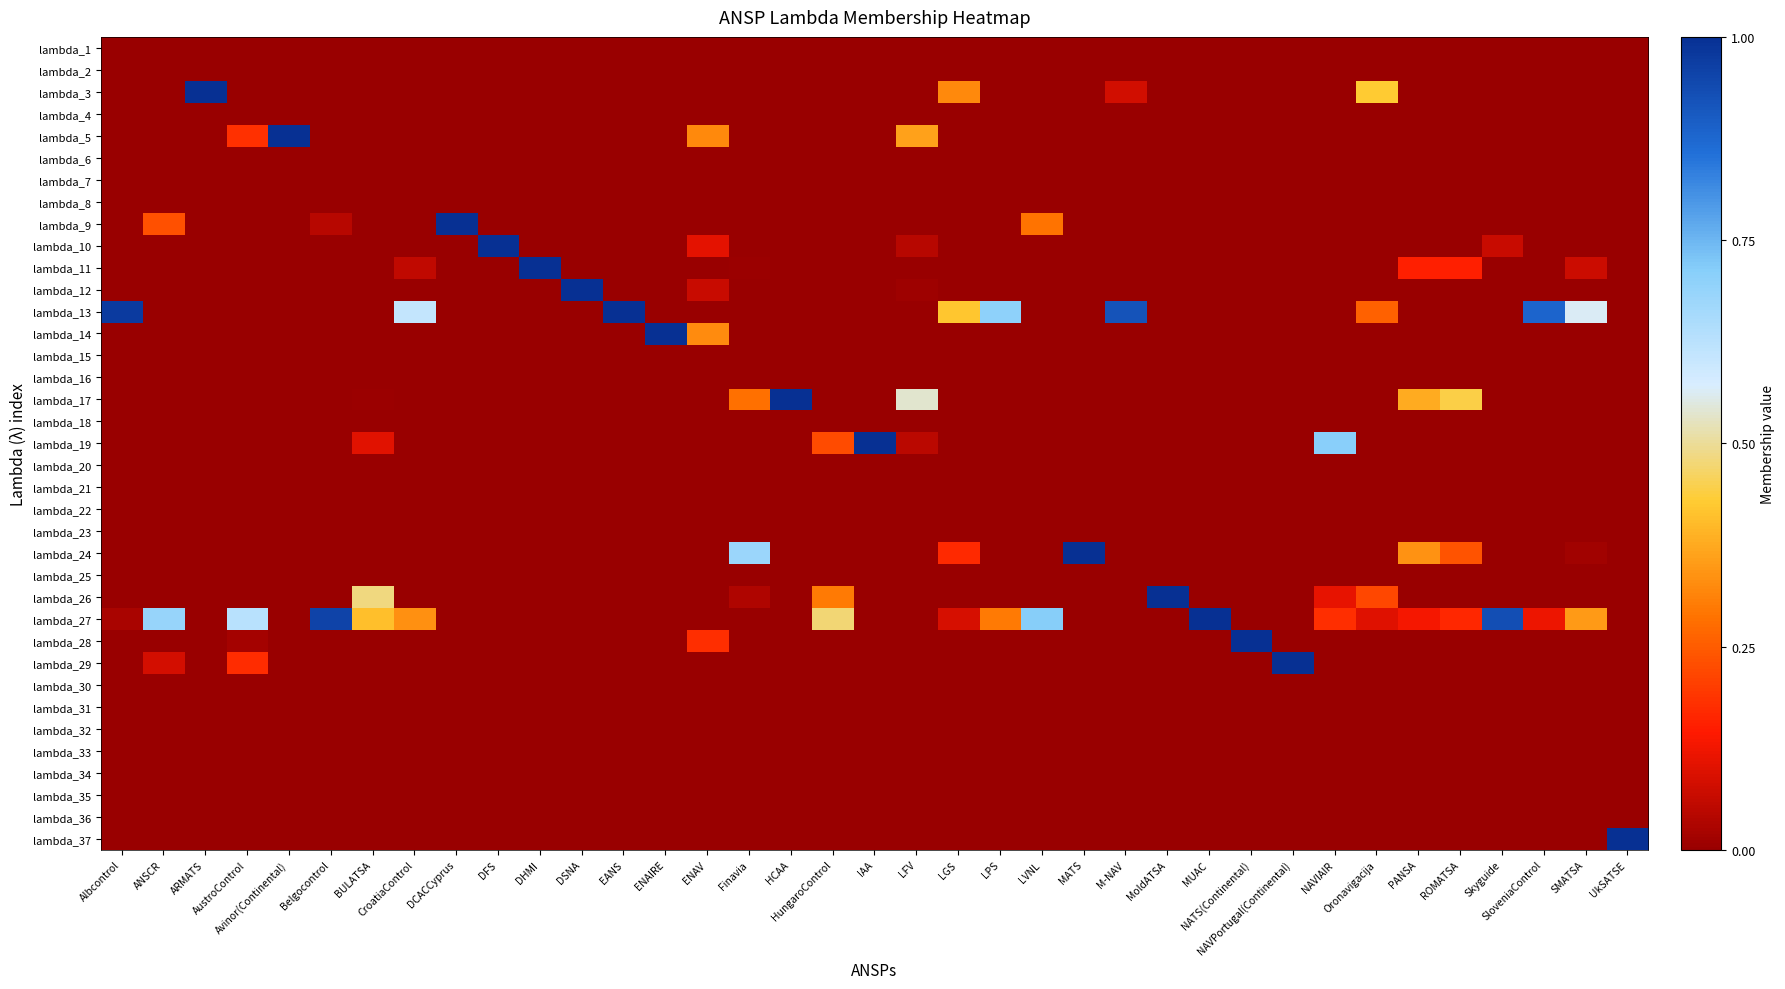

Reading left to right, list all the values displayed in this chart.

lambda_1: Albcontrol=0.0	ANSCR=0.0	ARMATS=0.0	AustroControl=0.0	Avinor(Continental)=0.0	Belgocontrol=0.0	BULATSA=0.0	CroatiaControl=0.0	DCACCyprus=0.0	DFS=0.0	DHMI=0.0	DSNA=0.0	EANS=0.0	ENAIRE=0.0	ENAV=0.0	Finavia=0.0	HCAA=0.0	HungaroControl=0.0	IAA=0.0	LFV=0.0	LGS=0.0	LPS=0.0	LVNL=0.0	MATS=0.0	M-NAV=0.0	MoldATSA=0.0	MUAC=0.0	NATS(Continental)=0.0	NAVPortugal(Continental)=0.0	NAVIAIR=0.0	Oronavigacija=0.0	PANSA=0.0	ROMATSA=0.0	Skyguide=0.0	SloveniaControl=0.0	SMATSA=0.0	UkSATSE=0.0
lambda_2: Albcontrol=0.0	ANSCR=0.0	ARMATS=0.0	AustroControl=0.0	Avinor(Continental)=0.0	Belgocontrol=0.0	BULATSA=0.0	CroatiaControl=0.0	DCACCyprus=0.0	DFS=0.0	DHMI=0.0	DSNA=0.0	EANS=0.0	ENAIRE=0.0	ENAV=0.0	Finavia=0.0	HCAA=0.0	HungaroControl=0.0	IAA=0.0	LFV=0.0	LGS=0.0	LPS=0.0	LVNL=0.0	MATS=0.0	M-NAV=0.0	MoldATSA=0.0	MUAC=0.0	NATS(Continental)=0.0	NAVPortugal(Continental)=0.0	NAVIAIR=0.0	Oronavigacija=0.0	PANSA=0.0	ROMATSA=0.0	Skyguide=0.0	SloveniaControl=0.0	SMATSA=0.0	UkSATSE=0.0
lambda_3: Albcontrol=0.0	ANSCR=0.0	ARMATS=1.0	AustroControl=0.0	Avinor(Continental)=0.0	Belgocontrol=0.0	BULATSA=0.0	CroatiaControl=0.0	DCACCyprus=0.0	DFS=0.0	DHMI=0.0	DSNA=0.0	EANS=0.0	ENAIRE=0.0	ENAV=0.0	Finavia=0.0	HCAA=0.0	HungaroControl=0.0	IAA=0.0	LFV=0.0	LGS=0.3	LPS=0.0	LVNL=0.0	MATS=0.0	M-NAV=0.1	MoldATSA=0.0	MUAC=0.0	NATS(Continental)=0.0	NAVPortugal(Continental)=0.0	NAVIAIR=0.0	Oronavigacija=0.4	PANSA=0.0	ROMATSA=0.0	Skyguide=0.0	SloveniaControl=0.0	SMATSA=0.0	UkSATSE=0.0
lambda_4: Albcontrol=0.0	ANSCR=0.0	ARMATS=0.0	AustroControl=0.0	Avinor(Continental)=0.0	Belgocontrol=0.0	BULATSA=0.0	CroatiaControl=0.0	DCACCyprus=0.0	DFS=0.0	DHMI=0.0	DSNA=0.0	EANS=0.0	ENAIRE=0.0	ENAV=0.0	Finavia=0.0	HCAA=0.0	HungaroControl=0.0	IAA=0.0	LFV=0.0	LGS=0.0	LPS=0.0	LVNL=0.0	MATS=0.0	M-NAV=0.0	MoldATSA=0.0	MUAC=0.0	NATS(Continental)=0.0	NAVPortugal(Continental)=0.0	NAVIAIR=0.0	Oronavigacija=0.0	PANSA=0.0	ROMATSA=0.0	Skyguide=0.0	SloveniaControl=0.0	SMATSA=0.0	UkSATSE=0.0
lambda_5: Albcontrol=0.0	ANSCR=0.0	ARMATS=0.0	AustroControl=0.2	Avinor(Continental)=1.0	Belgocontrol=0.0	BULATSA=0.0	CroatiaControl=0.0	DCACCyprus=0.0	DFS=0.0	DHMI=0.0	DSNA=0.0	EANS=0.0	ENAIRE=0.0	ENAV=0.3	Finavia=0.0	HCAA=0.0	HungaroControl=0.0	IAA=0.0	LFV=0.4	LGS=0.0	LPS=0.0	LVNL=0.0	MATS=0.0	M-NAV=0.0	MoldATSA=0.0	MUAC=0.0	NATS(Continental)=0.0	NAVPortugal(Continental)=0.0	NAVIAIR=0.0	Oronavigacija=0.0	PANSA=0.0	ROMATSA=0.0	Skyguide=0.0	SloveniaControl=0.0	SMATSA=0.0	UkSATSE=0.0
lambda_6: Albcontrol=0.0	ANSCR=0.0	ARMATS=0.0	AustroControl=0.0	Avinor(Continental)=0.0	Belgocontrol=0.0	BULATSA=0.0	CroatiaControl=0.0	DCACCyprus=0.0	DFS=0.0	DHMI=0.0	DSNA=0.0	EANS=0.0	ENAIRE=0.0	ENAV=0.0	Finavia=0.0	HCAA=0.0	HungaroControl=0.0	IAA=0.0	LFV=0.0	LGS=0.0	LPS=0.0	LVNL=0.0	MATS=0.0	M-NAV=0.0	MoldATSA=0.0	MUAC=0.0	NATS(Continental)=0.0	NAVPortugal(Continental)=0.0	NAVIAIR=0.0	Oronavigacija=0.0	PANSA=0.0	ROMATSA=0.0	Skyguide=0.0	SloveniaControl=0.0	SMATSA=0.0	UkSATSE=0.0
lambda_7: Albcontrol=0.0	ANSCR=0.0	ARMATS=0.0	AustroControl=0.0	Avinor(Continental)=0.0	Belgocontrol=0.0	BULATSA=0.0	CroatiaControl=0.0	DCACCyprus=0.0	DFS=0.0	DHMI=0.0	DSNA=0.0	EANS=0.0	ENAIRE=0.0	ENAV=0.0	Finavia=0.0	HCAA=0.0	HungaroControl=0.0	IAA=0.0	LFV=0.0	LGS=0.0	LPS=0.0	LVNL=0.0	MATS=0.0	M-NAV=0.0	MoldATSA=0.0	MUAC=0.0	NATS(Continental)=0.0	NAVPortugal(Continental)=0.0	NAVIAIR=0.0	Oronavigacija=0.0	PANSA=0.0	ROMATSA=0.0	Skyguide=0.0	SloveniaControl=0.0	SMATSA=0.0	UkSATSE=0.0
lambda_8: Albcontrol=0.0	ANSCR=0.0	ARMATS=0.0	AustroControl=0.0	Avinor(Continental)=0.0	Belgocontrol=0.0	BULATSA=0.0	CroatiaControl=0.0	DCACCyprus=0.0	DFS=0.0	DHMI=0.0	DSNA=0.0	EANS=0.0	ENAIRE=0.0	ENAV=0.0	Finavia=0.0	HCAA=0.0	HungaroControl=0.0	IAA=0.0	LFV=0.0	LGS=0.0	LPS=0.0	LVNL=0.0	MATS=0.0	M-NAV=0.0	MoldATSA=0.0	MUAC=0.0	NATS(Continental)=0.0	NAVPortugal(Continental)=0.0	NAVIAIR=0.0	Oronavigacija=0.0	PANSA=0.0	ROMATSA=0.0	Skyguide=0.0	SloveniaControl=0.0	SMATSA=0.0	UkSATSE=0.0
lambda_9: Albcontrol=0.0	ANSCR=0.2	ARMATS=0.0	AustroControl=0.0	Avinor(Continental)=0.0	Belgocontrol=0.0	BULATSA=0.0	CroatiaControl=0.0	DCACCyprus=1.0	DFS=0.0	DHMI=0.0	DSNA=0.0	EANS=0.0	ENAIRE=0.0	ENAV=0.0	Finavia=0.0	HCAA=0.0	HungaroControl=0.0	IAA=0.0	LFV=0.0	LGS=0.0	LPS=0.0	LVNL=0.3	MATS=0.0	M-NAV=0.0	MoldATSA=0.0	MUAC=0.0	NATS(Continental)=0.0	NAVPortugal(Continental)=0.0	NAVIAIR=0.0	Oronavigacija=0.0	PANSA=0.0	ROMATSA=0.0	Skyguide=0.0	SloveniaControl=0.0	SMATSA=0.0	UkSATSE=0.0
lambda_10: Albcontrol=0.0	ANSCR=0.0	ARMATS=0.0	AustroControl=0.0	Avinor(Continental)=0.0	Belgocontrol=0.0	BULATSA=0.0	CroatiaControl=0.0	DCACCyprus=0.0	DFS=1.0	DHMI=0.0	DSNA=0.0	EANS=0.0	ENAIRE=0.0	ENAV=0.1	Finavia=0.0	HCAA=0.0	HungaroControl=0.0	IAA=0.0	LFV=0.0	LGS=0.0	LPS=0.0	LVNL=0.0	MATS=0.0	M-NAV=0.0	MoldATSA=0.0	MUAC=0.0	NATS(Continental)=0.0	NAVPortugal(Continental)=0.0	NAVIAIR=0.0	Oronavigacija=0.0	PANSA=0.0	ROMATSA=0.0	Skyguide=0.1	SloveniaControl=0.0	SMATSA=0.0	UkSATSE=0.0
lambda_11: Albcontrol=0.0	ANSCR=0.0	ARMATS=0.0	AustroControl=0.0	Avinor(Continental)=0.0	Belgocontrol=0.0	BULATSA=0.0	CroatiaControl=0.1	DCACCyprus=0.0	DFS=0.0	DHMI=1.0	DSNA=0.0	EANS=0.0	ENAIRE=0.0	ENAV=0.0	Finavia=0.0	HCAA=0.0	HungaroControl=0.0	IAA=0.0	LFV=0.0	LGS=0.0	LPS=0.0	LVNL=0.0	MATS=0.0	M-NAV=0.0	MoldATSA=0.0	MUAC=0.0	NATS(Continental)=0.0	NAVPortugal(Continental)=0.0	NAVIAIR=0.0	Oronavigacija=0.0	PANSA=0.2	ROMATSA=0.2	Skyguide=0.0	SloveniaControl=0.0	SMATSA=0.1	UkSATSE=0.0
lambda_12: Albcontrol=0.0	ANSCR=0.0	ARMATS=0.0	AustroControl=0.0	Avinor(Continental)=0.0	Belgocontrol=0.0	BULATSA=0.0	CroatiaControl=0.0	DCACCyprus=0.0	DFS=0.0	DHMI=0.0	DSNA=1.0	EANS=0.0	ENAIRE=0.0	ENAV=0.1	Finavia=0.0	HCAA=0.0	HungaroControl=0.0	IAA=0.0	LFV=0.0	LGS=0.0	LPS=0.0	LVNL=0.0	MATS=0.0	M-NAV=0.0	MoldATSA=0.0	MUAC=0.0	NATS(Continental)=0.0	NAVPortugal(Continental)=0.0	NAVIAIR=0.0	Oronavigacija=0.0	PANSA=0.0	ROMATSA=0.0	Skyguide=0.0	SloveniaControl=0.0	SMATSA=0.0	UkSATSE=0.0
lambda_13: Albcontrol=1.0	ANSCR=0.0	ARMATS=0.0	AustroControl=0.0	Avinor(Continental)=0.0	Belgocontrol=0.0	BULATSA=0.0	CroatiaControl=0.6	DCACCyprus=0.0	DFS=0.0	DHMI=0.0	DSNA=0.0	EANS=1.0	ENAIRE=0.0	ENAV=0.0	Finavia=0.0	HCAA=0.0	HungaroControl=0.0	IAA=0.0	LFV=0.0	LGS=0.4	LPS=0.7	LVNL=0.0	MATS=0.0	M-NAV=0.9	MoldATSA=0.0	MUAC=0.0	NATS(Continental)=0.0	NAVPortugal(Continental)=0.0	NAVIAIR=0.0	Oronavigacija=0.3	PANSA=0.0	ROMATSA=0.0	Skyguide=0.0	SloveniaControl=0.9	SMATSA=0.6	UkSATSE=0.0
lambda_14: Albcontrol=0.0	ANSCR=0.0	ARMATS=0.0	AustroControl=0.0	Avinor(Continental)=0.0	Belgocontrol=0.0	BULATSA=0.0	CroatiaControl=0.0	DCACCyprus=0.0	DFS=0.0	DHMI=0.0	DSNA=0.0	EANS=0.0	ENAIRE=1.0	ENAV=0.3	Finavia=0.0	HCAA=0.0	HungaroControl=0.0	IAA=0.0	LFV=0.0	LGS=0.0	LPS=0.0	LVNL=0.0	MATS=0.0	M-NAV=0.0	MoldATSA=0.0	MUAC=0.0	NATS(Continental)=0.0	NAVPortugal(Continental)=0.0	NAVIAIR=0.0	Oronavigacija=0.0	PANSA=0.0	ROMATSA=0.0	Skyguide=0.0	SloveniaControl=0.0	SMATSA=0.0	UkSATSE=0.0
lambda_15: Albcontrol=0.0	ANSCR=0.0	ARMATS=0.0	AustroControl=0.0	Avinor(Continental)=0.0	Belgocontrol=0.0	BULATSA=0.0	CroatiaControl=0.0	DCACCyprus=0.0	DFS=0.0	DHMI=0.0	DSNA=0.0	EANS=0.0	ENAIRE=0.0	ENAV=0.0	Finavia=0.0	HCAA=0.0	HungaroControl=0.0	IAA=0.0	LFV=0.0	LGS=0.0	LPS=0.0	LVNL=0.0	MATS=0.0	M-NAV=0.0	MoldATSA=0.0	MUAC=0.0	NATS(Continental)=0.0	NAVPortugal(Continental)=0.0	NAVIAIR=0.0	Oronavigacija=0.0	PANSA=0.0	ROMATSA=0.0	Skyguide=0.0	SloveniaControl=0.0	SMATSA=0.0	UkSATSE=0.0
lambda_16: Albcontrol=0.0	ANSCR=0.0	ARMATS=0.0	AustroControl=0.0	Avinor(Continental)=0.0	Belgocontrol=0.0	BULATSA=0.0	CroatiaControl=0.0	DCACCyprus=0.0	DFS=0.0	DHMI=0.0	DSNA=0.0	EANS=0.0	ENAIRE=0.0	ENAV=0.0	Finavia=0.0	HCAA=0.0	HungaroControl=0.0	IAA=0.0	LFV=0.0	LGS=0.0	LPS=0.0	LVNL=0.0	MATS=0.0	M-NAV=0.0	MoldATSA=0.0	MUAC=0.0	NATS(Continental)=0.0	NAVPortugal(Continental)=0.0	NAVIAIR=0.0	Oronavigacija=0.0	PANSA=0.0	ROMATSA=0.0	Skyguide=0.0	SloveniaControl=0.0	SMATSA=0.0	UkSATSE=0.0
lambda_17: Albcontrol=0.0	ANSCR=0.0	ARMATS=0.0	AustroControl=0.0	Avinor(Continental)=0.0	Belgocontrol=0.0	BULATSA=0.0	CroatiaControl=0.0	DCACCyprus=0.0	DFS=0.0	DHMI=0.0	DSNA=0.0	EANS=0.0	ENAIRE=0.0	ENAV=0.0	Finavia=0.3	HCAA=1.0	HungaroControl=0.0	IAA=0.0	LFV=0.5	LGS=0.0	LPS=0.0	LVNL=0.0	MATS=0.0	M-NAV=0.0	MoldATSA=0.0	MUAC=0.0	NATS(Continental)=0.0	NAVPortugal(Continental)=0.0	NAVIAIR=0.0	Oronavigacija=0.0	PANSA=0.4	ROMATSA=0.4	Skyguide=0.0	SloveniaControl=0.0	SMATSA=0.0	UkSATSE=0.0
lambda_18: Albcontrol=0.0	ANSCR=0.0	ARMATS=0.0	AustroControl=0.0	Avinor(Continental)=0.0	Belgocontrol=0.0	BULATSA=0.0	CroatiaControl=0.0	DCACCyprus=0.0	DFS=0.0	DHMI=0.0	DSNA=0.0	EANS=0.0	ENAIRE=0.0	ENAV=0.0	Finavia=0.0	HCAA=0.0	HungaroControl=0.0	IAA=0.0	LFV=0.0	LGS=0.0	LPS=0.0	LVNL=0.0	MATS=0.0	M-NAV=0.0	MoldATSA=0.0	MUAC=0.0	NATS(Continental)=0.0	NAVPortugal(Continental)=0.0	NAVIAIR=0.0	Oronavigacija=0.0	PANSA=0.0	ROMATSA=0.0	Skyguide=0.0	SloveniaControl=0.0	SMATSA=0.0	UkSATSE=0.0
lambda_19: Albcontrol=0.0	ANSCR=0.0	ARMATS=0.0	AustroControl=0.0	Avinor(Continental)=0.0	Belgocontrol=0.0	BULATSA=0.1	CroatiaControl=0.0	DCACCyprus=0.0	DFS=0.0	DHMI=0.0	DSNA=0.0	EANS=0.0	ENAIRE=0.0	ENAV=0.0	Finavia=0.0	HCAA=0.0	HungaroControl=0.2	IAA=1.0	LFV=0.0	LGS=0.0	LPS=0.0	LVNL=0.0	MATS=0.0	M-NAV=0.0	MoldATSA=0.0	MUAC=0.0	NATS(Continental)=0.0	NAVPortugal(Continental)=0.0	NAVIAIR=0.7	Oronavigacija=0.0	PANSA=0.0	ROMATSA=0.0	Skyguide=0.0	SloveniaControl=0.0	SMATSA=0.0	UkSATSE=0.0
lambda_20: Albcontrol=0.0	ANSCR=0.0	ARMATS=0.0	AustroControl=0.0	Avinor(Continental)=0.0	Belgocontrol=0.0	BULATSA=0.0	CroatiaControl=0.0	DCACCyprus=0.0	DFS=0.0	DHMI=0.0	DSNA=0.0	EANS=0.0	ENAIRE=0.0	ENAV=0.0	Finavia=0.0	HCAA=0.0	HungaroControl=0.0	IAA=0.0	LFV=0.0	LGS=0.0	LPS=0.0	LVNL=0.0	MATS=0.0	M-NAV=0.0	MoldATSA=0.0	MUAC=0.0	NATS(Continental)=0.0	NAVPortugal(Continental)=0.0	NAVIAIR=0.0	Oronavigacija=0.0	PANSA=0.0	ROMATSA=0.0	Skyguide=0.0	SloveniaControl=0.0	SMATSA=0.0	UkSATSE=0.0
lambda_21: Albcontrol=0.0	ANSCR=0.0	ARMATS=0.0	AustroControl=0.0	Avinor(Continental)=0.0	Belgocontrol=0.0	BULATSA=0.0	CroatiaControl=0.0	DCACCyprus=0.0	DFS=0.0	DHMI=0.0	DSNA=0.0	EANS=0.0	ENAIRE=0.0	ENAV=0.0	Finavia=0.0	HCAA=0.0	HungaroControl=0.0	IAA=0.0	LFV=0.0	LGS=0.0	LPS=0.0	LVNL=0.0	MATS=0.0	M-NAV=0.0	MoldATSA=0.0	MUAC=0.0	NATS(Continental)=0.0	NAVPortugal(Continental)=0.0	NAVIAIR=0.0	Oronavigacija=0.0	PANSA=0.0	ROMATSA=0.0	Skyguide=0.0	SloveniaControl=0.0	SMATSA=0.0	UkSATSE=0.0
lambda_22: Albcontrol=0.0	ANSCR=0.0	ARMATS=0.0	AustroControl=0.0	Avinor(Continental)=0.0	Belgocontrol=0.0	BULATSA=0.0	CroatiaControl=0.0	DCACCyprus=0.0	DFS=0.0	DHMI=0.0	DSNA=0.0	EANS=0.0	ENAIRE=0.0	ENAV=0.0	Finavia=0.0	HCAA=0.0	HungaroControl=0.0	IAA=0.0	LFV=0.0	LGS=0.0	LPS=0.0	LVNL=0.0	MATS=0.0	M-NAV=0.0	MoldATSA=0.0	MUAC=0.0	NATS(Continental)=0.0	NAVPortugal(Continental)=0.0	NAVIAIR=0.0	Oronavigacija=0.0	PANSA=0.0	ROMATSA=0.0	Skyguide=0.0	SloveniaControl=0.0	SMATSA=0.0	UkSATSE=0.0
lambda_23: Albcontrol=0.0	ANSCR=0.0	ARMATS=0.0	AustroControl=0.0	Avinor(Continental)=0.0	Belgocontrol=0.0	BULATSA=0.0	CroatiaControl=0.0	DCACCyprus=0.0	DFS=0.0	DHMI=0.0	DSNA=0.0	EANS=0.0	ENAIRE=0.0	ENAV=0.0	Finavia=0.0	HCAA=0.0	HungaroControl=0.0	IAA=0.0	LFV=0.0	LGS=0.0	LPS=0.0	LVNL=0.0	MATS=0.0	M-NAV=0.0	MoldATSA=0.0	MUAC=0.0	NATS(Continental)=0.0	NAVPortugal(Continental)=0.0	NAVIAIR=0.0	Oronavigacija=0.0	PANSA=0.0	ROMATSA=0.0	Skyguide=0.0	SloveniaControl=0.0	SMATSA=0.0	UkSATSE=0.0
lambda_24: Albcontrol=0.0	ANSCR=0.0	ARMATS=0.0	AustroControl=0.0	Avinor(Continental)=0.0	Belgocontrol=0.0	BULATSA=0.0	CroatiaControl=0.0	DCACCyprus=0.0	DFS=0.0	DHMI=0.0	DSNA=0.0	EANS=0.0	ENAIRE=0.0	ENAV=0.0	Finavia=0.7	HCAA=0.0	HungaroControl=0.0	IAA=0.0	LFV=0.0	LGS=0.2	LPS=0.0	LVNL=0.0	MATS=1.0	M-NAV=0.0	MoldATSA=0.0	MUAC=0.0	NATS(Continental)=0.0	NAVPortugal(Continental)=0.0	NAVIAIR=0.0	Oronavigacija=0.0	PANSA=0.3	ROMATSA=0.2	Skyguide=0.0	SloveniaControl=0.0	SMATSA=0.0	UkSATSE=0.0
lambda_25: Albcontrol=0.0	ANSCR=0.0	ARMATS=0.0	AustroControl=0.0	Avinor(Continental)=0.0	Belgocontrol=0.0	BULATSA=0.0	CroatiaControl=0.0	DCACCyprus=0.0	DFS=0.0	DHMI=0.0	DSNA=0.0	EANS=0.0	ENAIRE=0.0	ENAV=0.0	Finavia=0.0	HCAA=0.0	HungaroControl=0.0	IAA=0.0	LFV=0.0	LGS=0.0	LPS=0.0	LVNL=0.0	MATS=0.0	M-NAV=0.0	MoldATSA=0.0	MUAC=0.0	NATS(Continental)=0.0	NAVPortugal(Continental)=0.0	NAVIAIR=0.0	Oronavigacija=0.0	PANSA=0.0	ROMATSA=0.0	Skyguide=0.0	SloveniaControl=0.0	SMATSA=0.0	UkSATSE=0.0
lambda_26: Albcontrol=0.0	ANSCR=0.0	ARMATS=0.0	AustroControl=0.0	Avinor(Continental)=0.0	Belgocontrol=0.0	BULATSA=0.5	CroatiaControl=0.0	DCACCyprus=0.0	DFS=0.0	DHMI=0.0	DSNA=0.0	EANS=0.0	ENAIRE=0.0	ENAV=0.0	Finavia=0.0	HCAA=0.0	HungaroControl=0.3	IAA=0.0	LFV=0.0	LGS=0.0	LPS=0.0	LVNL=0.0	MATS=0.0	M-NAV=0.0	MoldATSA=1.0	MUAC=0.0	NATS(Continental)=0.0	NAVPortugal(Continental)=0.0	NAVIAIR=0.1	Oronavigacija=0.2	PANSA=0.0	ROMATSA=0.0	Skyguide=0.0	SloveniaControl=0.0	SMATSA=0.0	UkSATSE=0.0
lambda_27: Albcontrol=0.0	ANSCR=0.7	ARMATS=0.0	AustroControl=0.6	Avinor(Continental)=0.0	Belgocontrol=1.0	BULATSA=0.4	CroatiaControl=0.3	DCACCyprus=0.0	DFS=0.0	DHMI=0.0	DSNA=0.0	EANS=0.0	ENAIRE=0.0	ENAV=0.0	Finavia=0.0	HCAA=0.0	HungaroControl=0.5	IAA=0.0	LFV=0.0	LGS=0.1	LPS=0.3	LVNL=0.7	MATS=0.0	M-NAV=0.0	MoldATSA=0.0	MUAC=1.0	NATS(Continental)=0.0	NAVPortugal(Continental)=0.0	NAVIAIR=0.2	Oronavigacija=0.1	PANSA=0.1	ROMATSA=0.2	Skyguide=0.9	SloveniaControl=0.1	SMATSA=0.3	UkSATSE=0.0
lambda_28: Albcontrol=0.0	ANSCR=0.0	ARMATS=0.0	AustroControl=0.0	Avinor(Continental)=0.0	Belgocontrol=0.0	BULATSA=0.0	CroatiaControl=0.0	DCACCyprus=0.0	DFS=0.0	DHMI=0.0	DSNA=0.0	EANS=0.0	ENAIRE=0.0	ENAV=0.2	Finavia=0.0	HCAA=0.0	HungaroControl=0.0	IAA=0.0	LFV=0.0	LGS=0.0	LPS=0.0	LVNL=0.0	MATS=0.0	M-NAV=0.0	MoldATSA=0.0	MUAC=0.0	NATS(Continental)=1.0	NAVPortugal(Continental)=0.0	NAVIAIR=0.0	Oronavigacija=0.0	PANSA=0.0	ROMATSA=0.0	Skyguide=0.0	SloveniaControl=0.0	SMATSA=0.0	UkSATSE=0.0
lambda_29: Albcontrol=0.0	ANSCR=0.1	ARMATS=0.0	AustroControl=0.2	Avinor(Continental)=0.0	Belgocontrol=0.0	BULATSA=0.0	CroatiaControl=0.0	DCACCyprus=0.0	DFS=0.0	DHMI=0.0	DSNA=0.0	EANS=0.0	ENAIRE=0.0	ENAV=0.0	Finavia=0.0	HCAA=0.0	HungaroControl=0.0	IAA=0.0	LFV=0.0	LGS=0.0	LPS=0.0	LVNL=0.0	MATS=0.0	M-NAV=0.0	MoldATSA=0.0	MUAC=0.0	NATS(Continental)=0.0	NAVPortugal(Continental)=1.0	NAVIAIR=0.0	Oronavigacija=0.0	PANSA=0.0	ROMATSA=0.0	Skyguide=0.0	SloveniaControl=0.0	SMATSA=0.0	UkSATSE=0.0
lambda_30: Albcontrol=0.0	ANSCR=0.0	ARMATS=0.0	AustroControl=0.0	Avinor(Continental)=0.0	Belgocontrol=0.0	BULATSA=0.0	CroatiaControl=0.0	DCACCyprus=0.0	DFS=0.0	DHMI=0.0	DSNA=0.0	EANS=0.0	ENAIRE=0.0	ENAV=0.0	Finavia=0.0	HCAA=0.0	HungaroControl=0.0	IAA=0.0	LFV=0.0	LGS=0.0	LPS=0.0	LVNL=0.0	MATS=0.0	M-NAV=0.0	MoldATSA=0.0	MUAC=0.0	NATS(Continental)=0.0	NAVPortugal(Continental)=0.0	NAVIAIR=0.0	Oronavigacija=0.0	PANSA=0.0	ROMATSA=0.0	Skyguide=0.0	SloveniaControl=0.0	SMATSA=0.0	UkSATSE=0.0
lambda_31: Albcontrol=0.0	ANSCR=0.0	ARMATS=0.0	AustroControl=0.0	Avinor(Continental)=0.0	Belgocontrol=0.0	BULATSA=0.0	CroatiaControl=0.0	DCACCyprus=0.0	DFS=0.0	DHMI=0.0	DSNA=0.0	EANS=0.0	ENAIRE=0.0	ENAV=0.0	Finavia=0.0	HCAA=0.0	HungaroControl=0.0	IAA=0.0	LFV=0.0	LGS=0.0	LPS=0.0	LVNL=0.0	MATS=0.0	M-NAV=0.0	MoldATSA=0.0	MUAC=0.0	NATS(Continental)=0.0	NAVPortugal(Continental)=0.0	NAVIAIR=0.0	Oronavigacija=0.0	PANSA=0.0	ROMATSA=0.0	Skyguide=0.0	SloveniaControl=0.0	SMATSA=0.0	UkSATSE=0.0
lambda_32: Albcontrol=0.0	ANSCR=0.0	ARMATS=0.0	AustroControl=0.0	Avinor(Continental)=0.0	Belgocontrol=0.0	BULATSA=0.0	CroatiaControl=0.0	DCACCyprus=0.0	DFS=0.0	DHMI=0.0	DSNA=0.0	EANS=0.0	ENAIRE=0.0	ENAV=0.0	Finavia=0.0	HCAA=0.0	HungaroControl=0.0	IAA=0.0	LFV=0.0	LGS=0.0	LPS=0.0	LVNL=0.0	MATS=0.0	M-NAV=0.0	MoldATSA=0.0	MUAC=0.0	NATS(Continental)=0.0	NAVPortugal(Continental)=0.0	NAVIAIR=0.0	Oronavigacija=0.0	PANSA=0.0	ROMATSA=0.0	Skyguide=0.0	SloveniaControl=0.0	SMATSA=0.0	UkSATSE=0.0
lambda_33: Albcontrol=0.0	ANSCR=0.0	ARMATS=0.0	AustroControl=0.0	Avinor(Continental)=0.0	Belgocontrol=0.0	BULATSA=0.0	CroatiaControl=0.0	DCACCyprus=0.0	DFS=0.0	DHMI=0.0	DSNA=0.0	EANS=0.0	ENAIRE=0.0	ENAV=0.0	Finavia=0.0	HCAA=0.0	HungaroControl=0.0	IAA=0.0	LFV=0.0	LGS=0.0	LPS=0.0	LVNL=0.0	MATS=0.0	M-NAV=0.0	MoldATSA=0.0	MUAC=0.0	NATS(Continental)=0.0	NAVPortugal(Continental)=0.0	NAVIAIR=0.0	Oronavigacija=0.0	PANSA=0.0	ROMATSA=0.0	Skyguide=0.0	SloveniaControl=0.0	SMATSA=0.0	UkSATSE=0.0
lambda_34: Albcontrol=0.0	ANSCR=0.0	ARMATS=0.0	AustroControl=0.0	Avinor(Continental)=0.0	Belgocontrol=0.0	BULATSA=0.0	CroatiaControl=0.0	DCACCyprus=0.0	DFS=0.0	DHMI=0.0	DSNA=0.0	EANS=0.0	ENAIRE=0.0	ENAV=0.0	Finavia=0.0	HCAA=0.0	HungaroControl=0.0	IAA=0.0	LFV=0.0	LGS=0.0	LPS=0.0	LVNL=0.0	MATS=0.0	M-NAV=0.0	MoldATSA=0.0	MUAC=0.0	NATS(Continental)=0.0	NAVPortugal(Continental)=0.0	NAVIAIR=0.0	Oronavigacija=0.0	PANSA=0.0	ROMATSA=0.0	Skyguide=0.0	SloveniaControl=0.0	SMATSA=0.0	UkSATSE=0.0
lambda_35: Albcontrol=0.0	ANSCR=0.0	ARMATS=0.0	AustroControl=0.0	Avinor(Continental)=0.0	Belgocontrol=0.0	BULATSA=0.0	CroatiaControl=0.0	DCACCyprus=0.0	DFS=0.0	DHMI=0.0	DSNA=0.0	EANS=0.0	ENAIRE=0.0	ENAV=0.0	Finavia=0.0	HCAA=0.0	HungaroControl=0.0	IAA=0.0	LFV=0.0	LGS=0.0	LPS=0.0	LVNL=0.0	MATS=0.0	M-NAV=0.0	MoldATSA=0.0	MUAC=0.0	NATS(Continental)=0.0	NAVPortugal(Continental)=0.0	NAVIAIR=0.0	Oronavigacija=0.0	PANSA=0.0	ROMATSA=0.0	Skyguide=0.0	SloveniaControl=0.0	SMATSA=0.0	UkSATSE=0.0
lambda_36: Albcontrol=0.0	ANSCR=0.0	ARMATS=0.0	AustroControl=0.0	Avinor(Continental)=0.0	Belgocontrol=0.0	BULATSA=0.0	CroatiaControl=0.0	DCACCyprus=0.0	DFS=0.0	DHMI=0.0	DSNA=0.0	EANS=0.0	ENAIRE=0.0	ENAV=0.0	Finavia=0.0	HCAA=0.0	HungaroControl=0.0	IAA=0.0	LFV=0.0	LGS=0.0	LPS=0.0	LVNL=0.0	MATS=0.0	M-NAV=0.0	MoldATSA=0.0	MUAC=0.0	NATS(Continental)=0.0	NAVPortugal(Continental)=0.0	NAVIAIR=0.0	Oronavigacija=0.0	PANSA=0.0	ROMATSA=0.0	Skyguide=0.0	SloveniaControl=0.0	SMATSA=0.0	UkSATSE=0.0
lambda_37: Albcontrol=0.0	ANSCR=0.0	ARMATS=0.0	AustroControl=0.0	Avinor(Continental)=0.0	Belgocontrol=0.0	BULATSA=0.0	CroatiaControl=0.0	DCACCyprus=0.0	DFS=0.0	DHMI=0.0	DSNA=0.0	EANS=0.0	ENAIRE=0.0	ENAV=0.0	Finavia=0.0	HCAA=0.0	HungaroControl=0.0	IAA=0.0	LFV=0.0	LGS=0.0	LPS=0.0	LVNL=0.0	MATS=0.0	M-NAV=0.0	MoldATSA=0.0	MUAC=0.0	NATS(Continental)=0.0	NAVPortugal(Continental)=0.0	NAVIAIR=0.0	Oronavigacija=0.0	PANSA=0.0	ROMATSA=0.0	Skyguide=0.0	SloveniaControl=0.0	SMATSA=0.0	UkSATSE=1.0